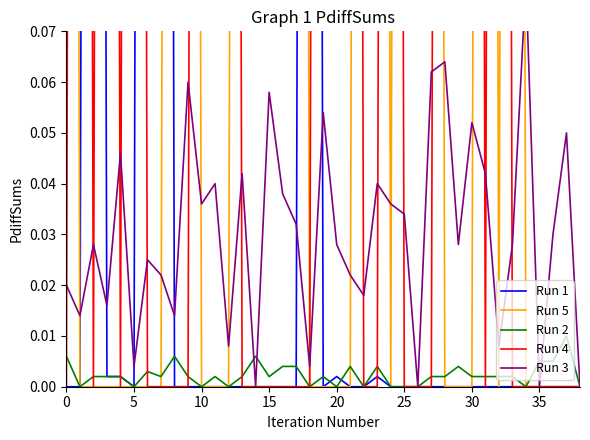

Rank the series by their maximum value, from lowest to highest.

Run 2, Run 3, Run 1, Run 4, Run 5